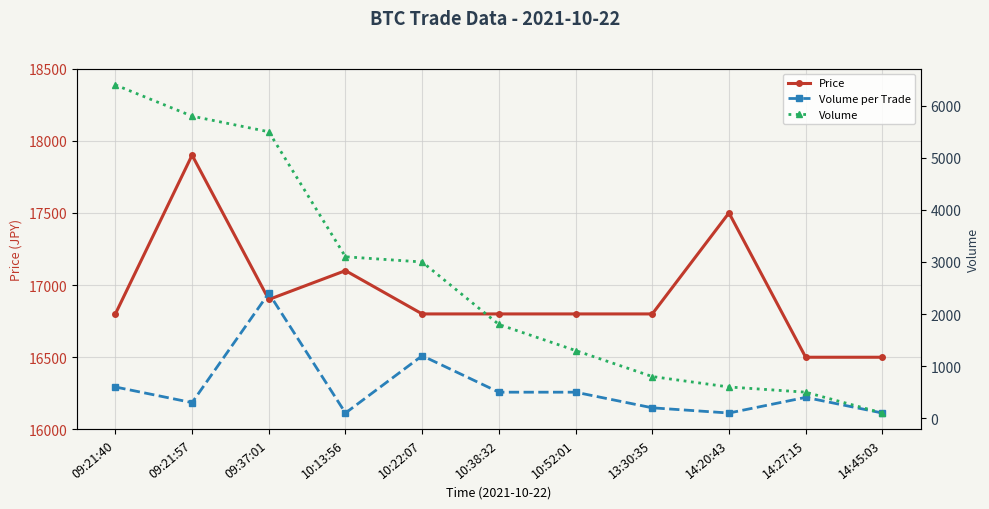

What is the value of the Volume point at the 1st from the left?

6400